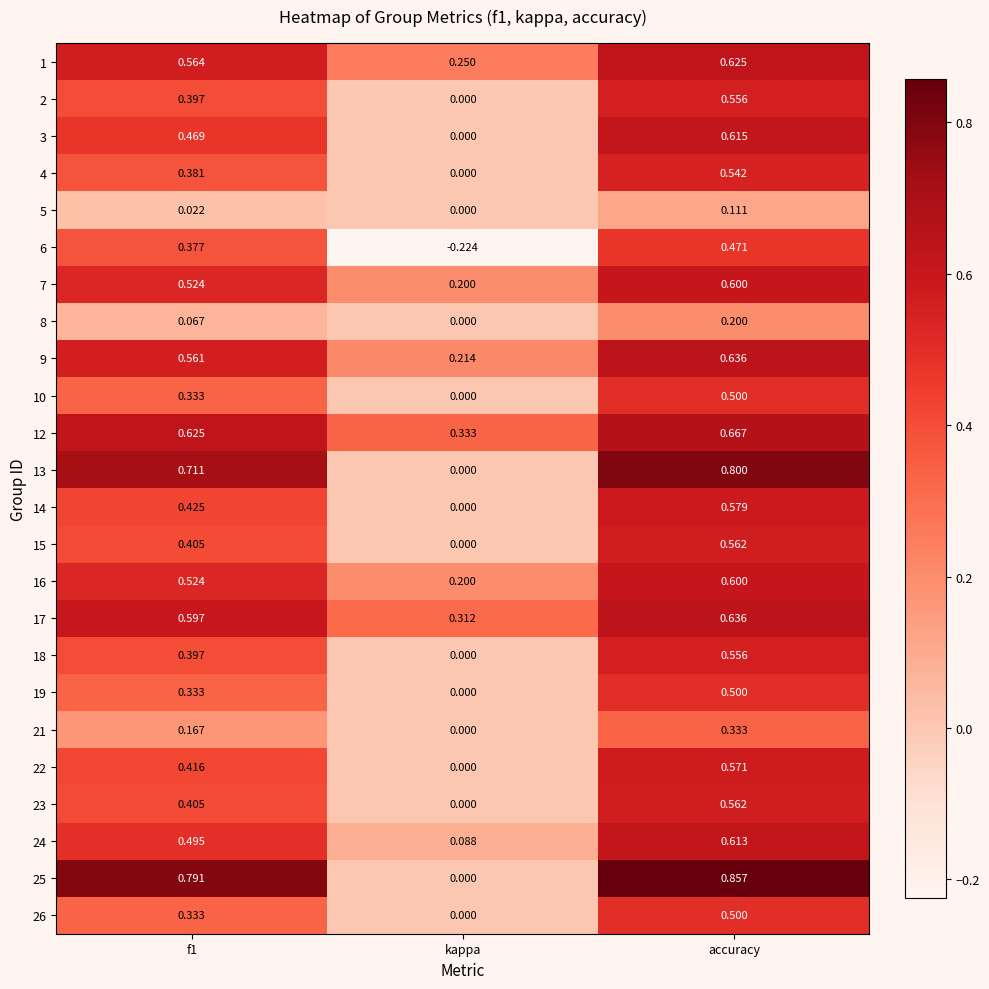

Which label corresponds to the largest value in the chart?

accuracy